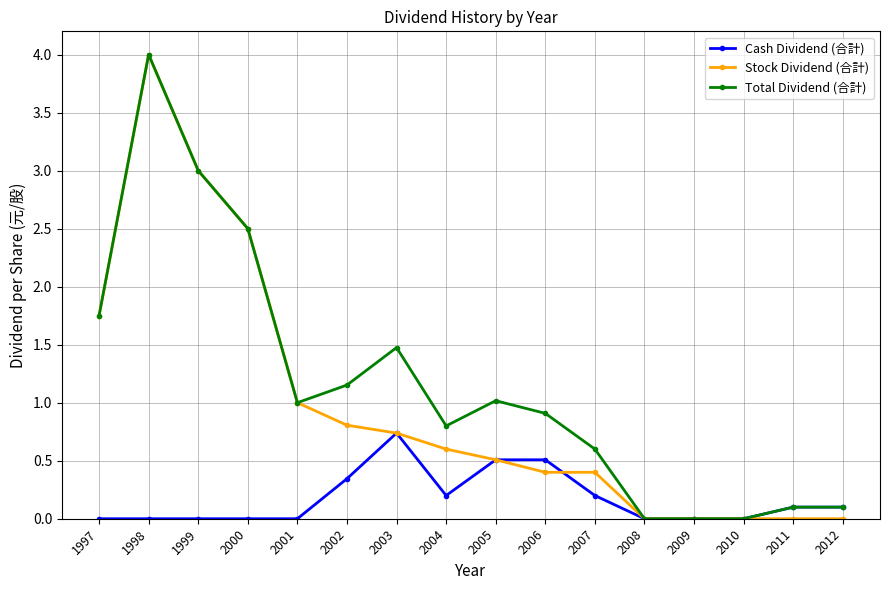

True or false: Cash Dividend (合計) and Stock Dividend (合計) intersect in this chart.

True